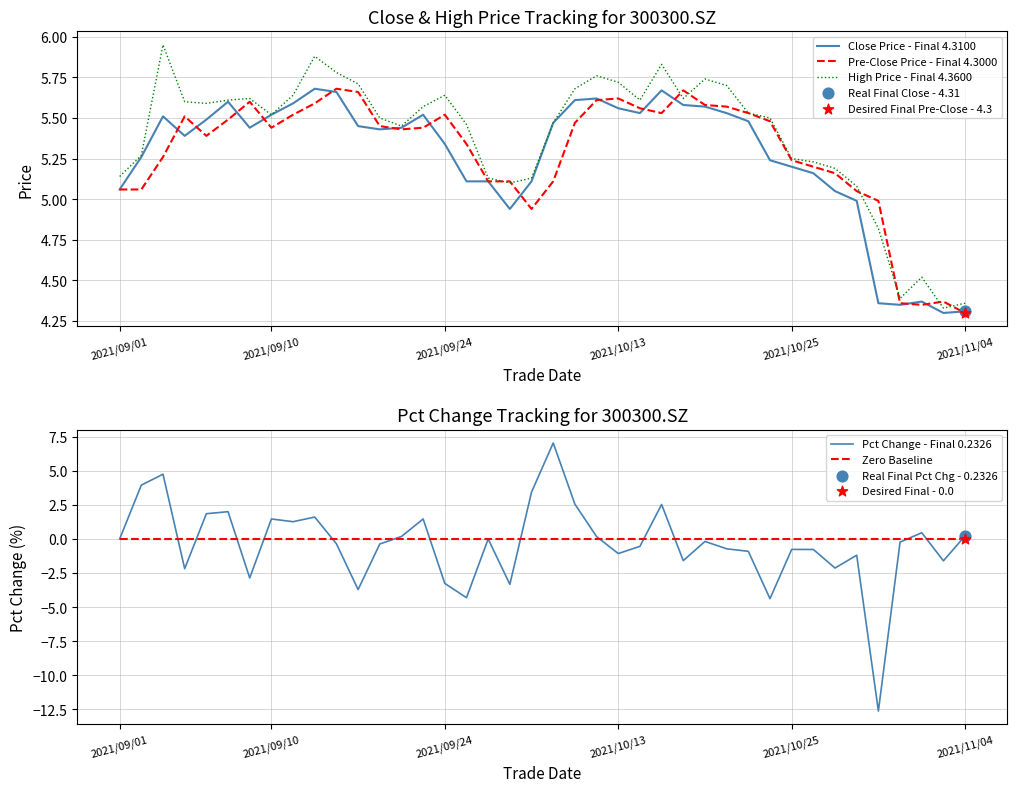

True or false: High Price - Final 4.3600 has a value of 7.3 at 2021/09/24.

False